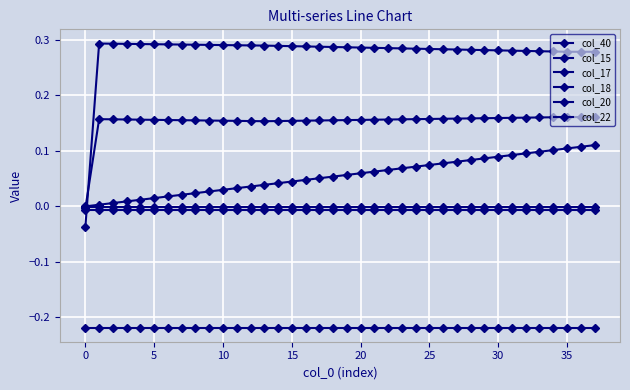

How many lines are shown in the chart?

6